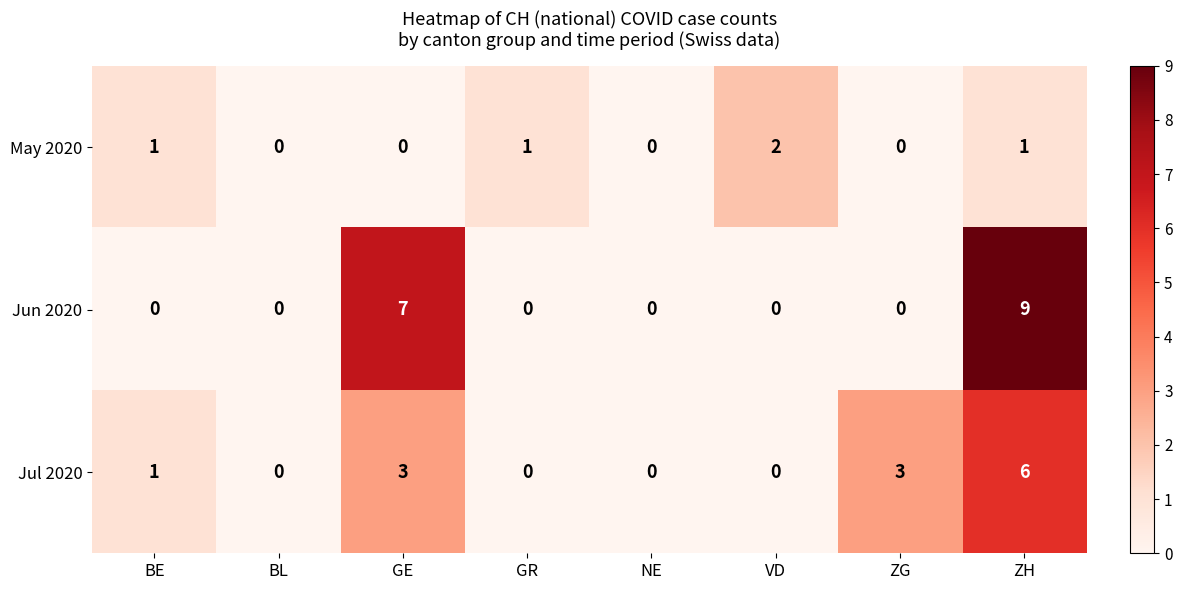

True or false: May 2020 has a value of 1 at GR.

True